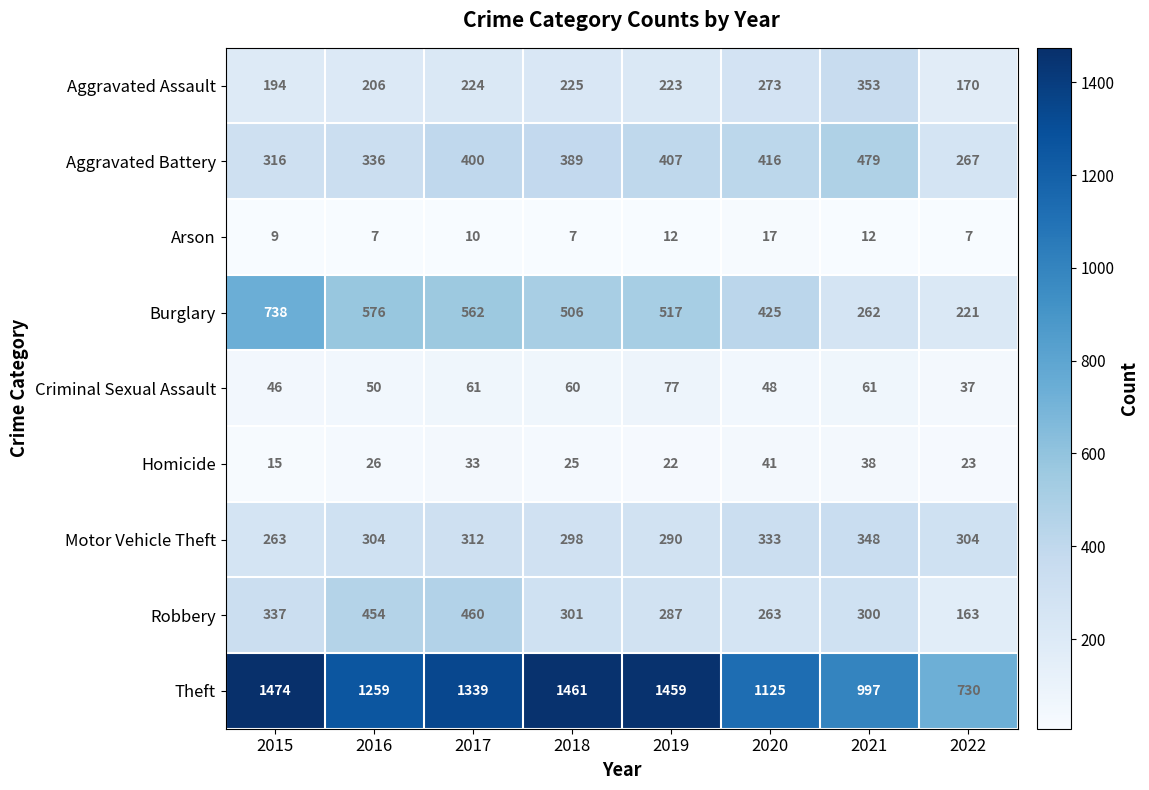

True or false: Burglary has a value of 224 at 2020.

False